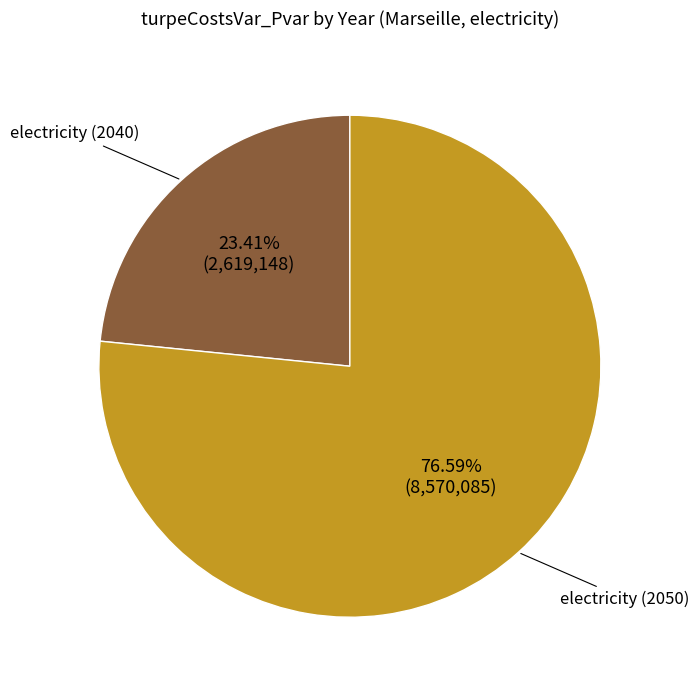

What is the ratio of the value at electricity (2040) to the value at electricity (2050)?

0.3